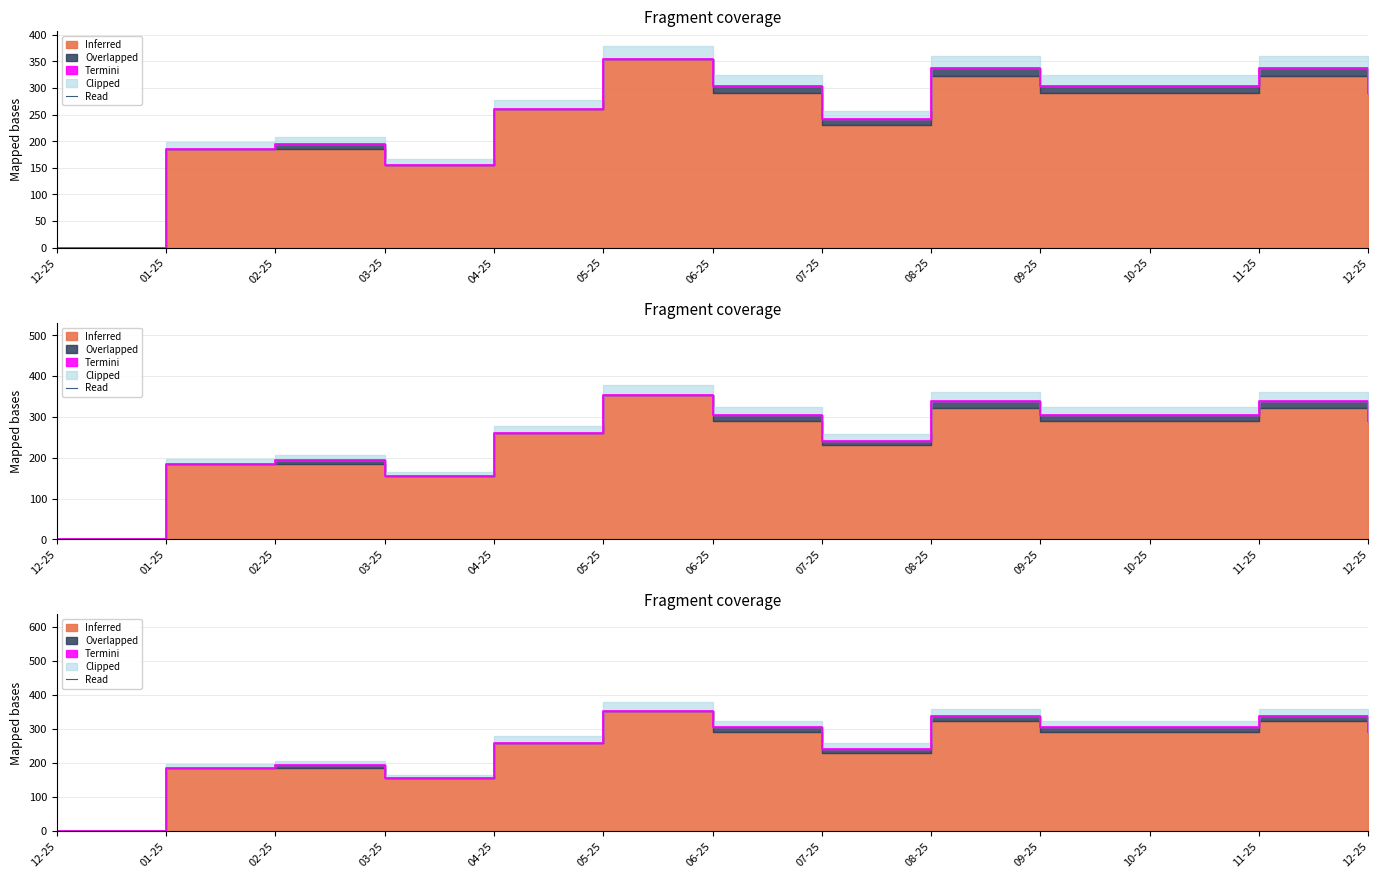

Where is the first local minimum?

03-25